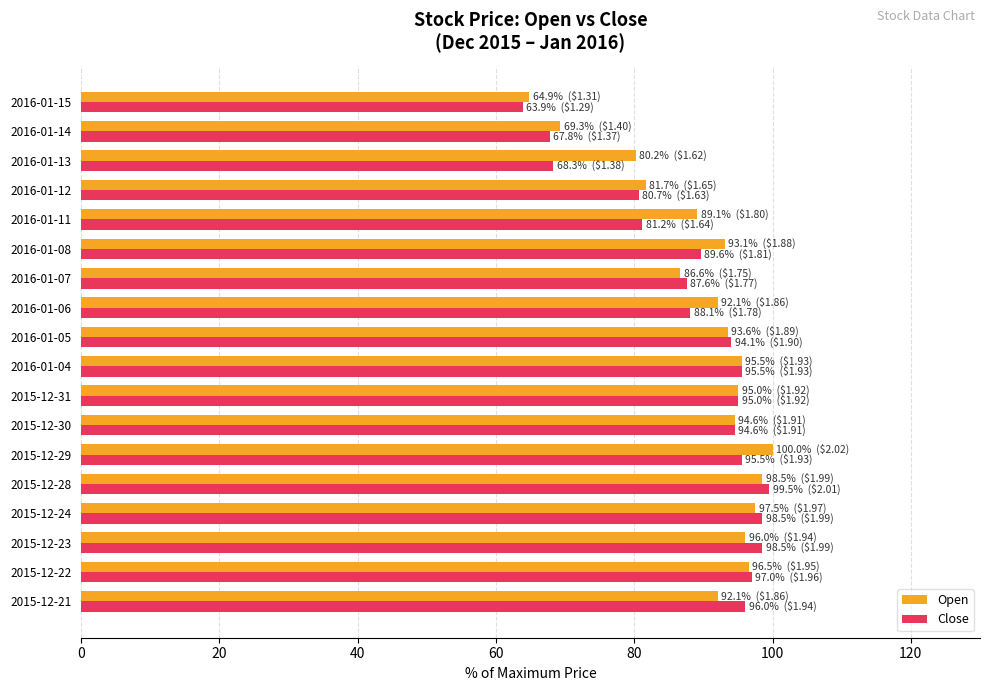

What is the difference between the maximum and second lowest values in the Open series?

30.7